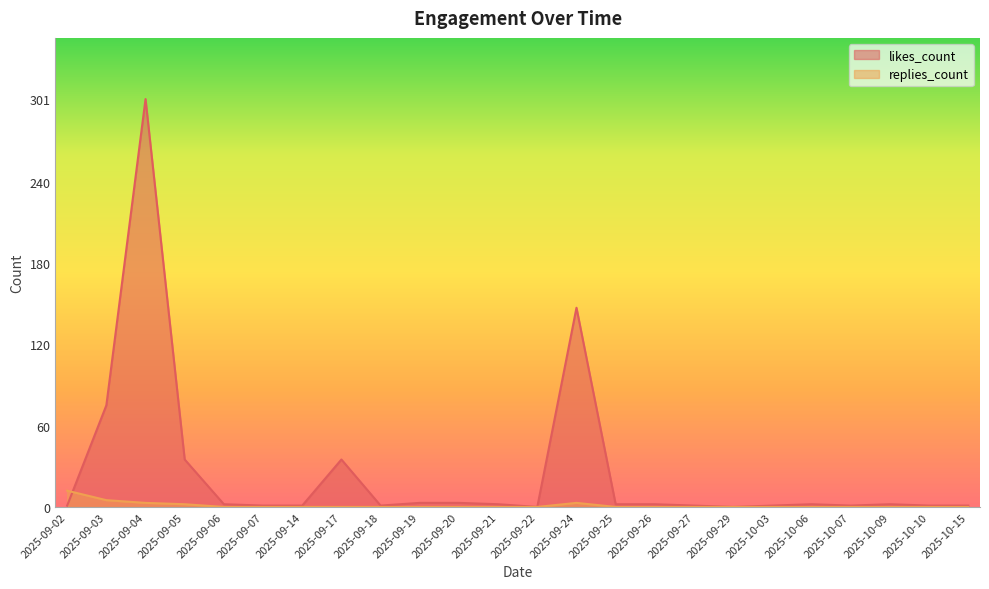

How many times do replies_count and likes_count cross each other?

2